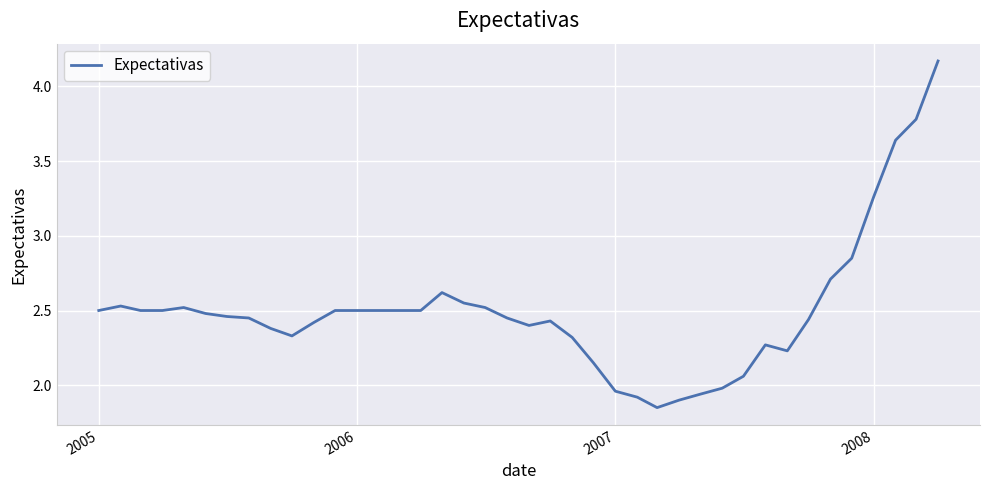

How many lines are shown in the chart?

1